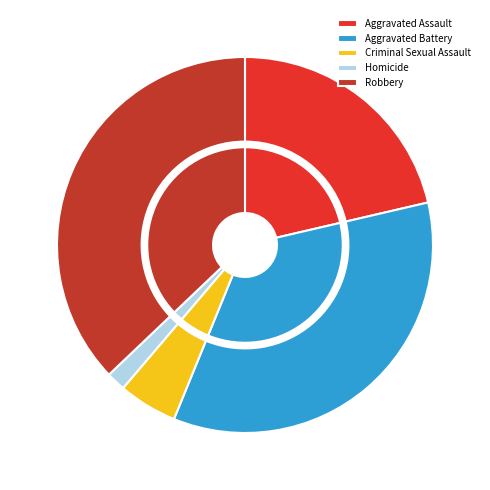

To the nearest percent, what percentage of the pie is Robbery?

37%